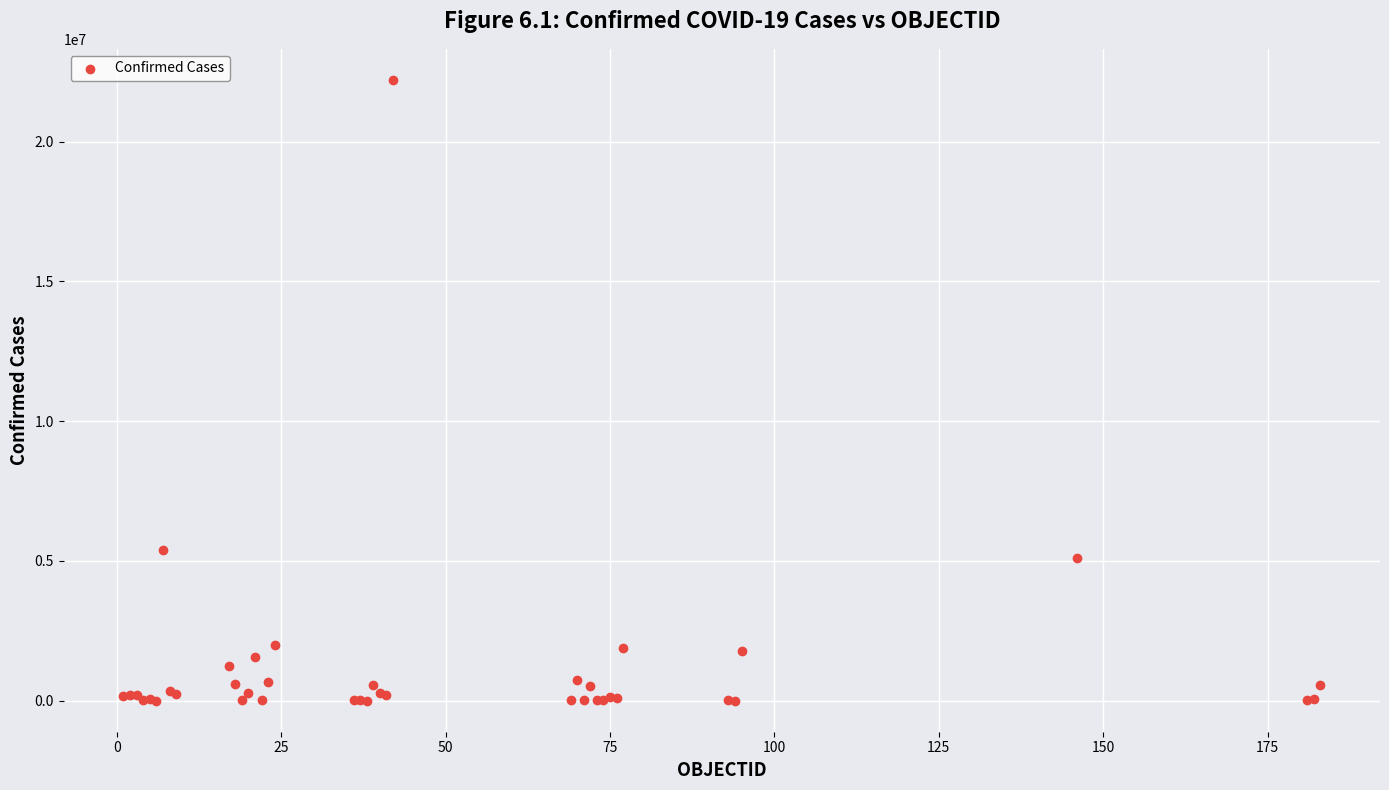

What Y value in the scatter plot is closest to 11107500?

5389707